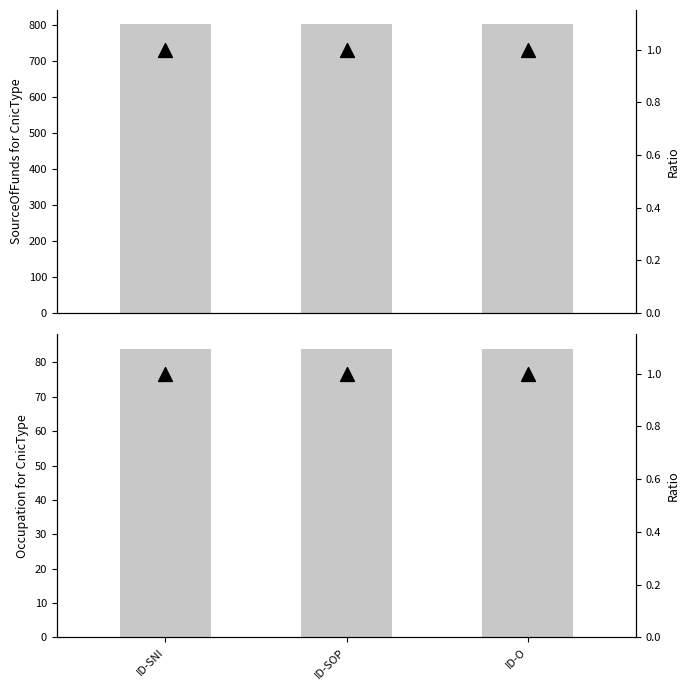

Which series contains the lowest Y value?

Occupation ratio